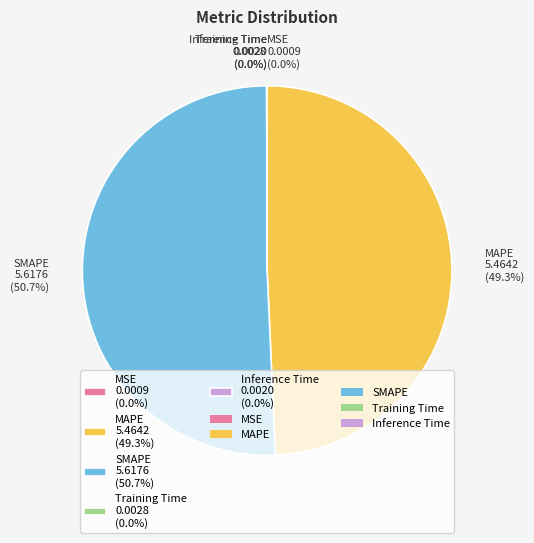

Does any single category account for the majority?

Yes